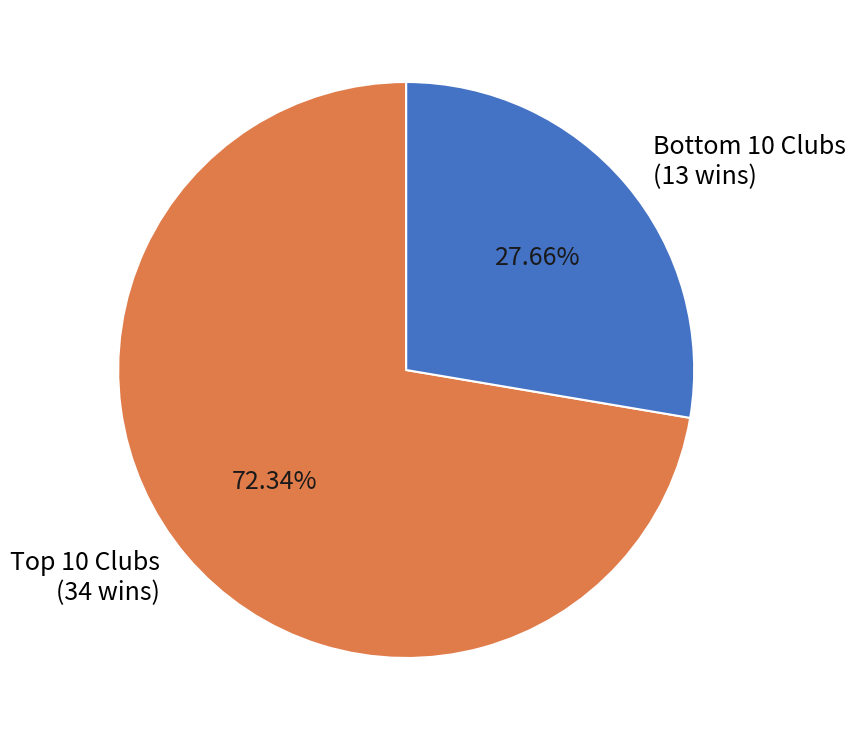

Which category has the biggest portion of the pie?

Top 10 Clubs (34 wins)